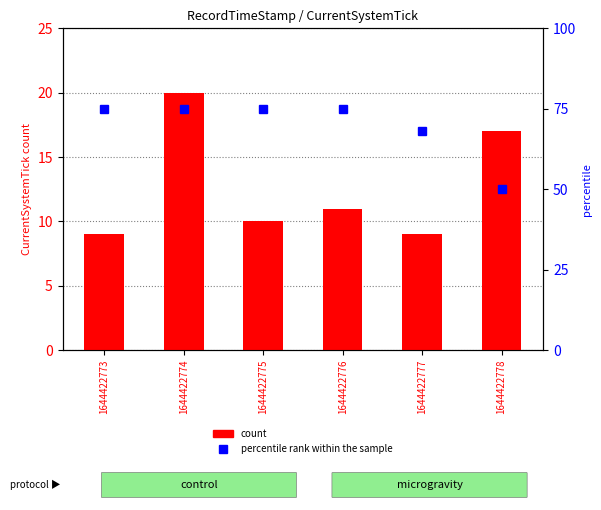

Which series changed the most between 1644422775 and 1644422777?

percentile rank within the sample